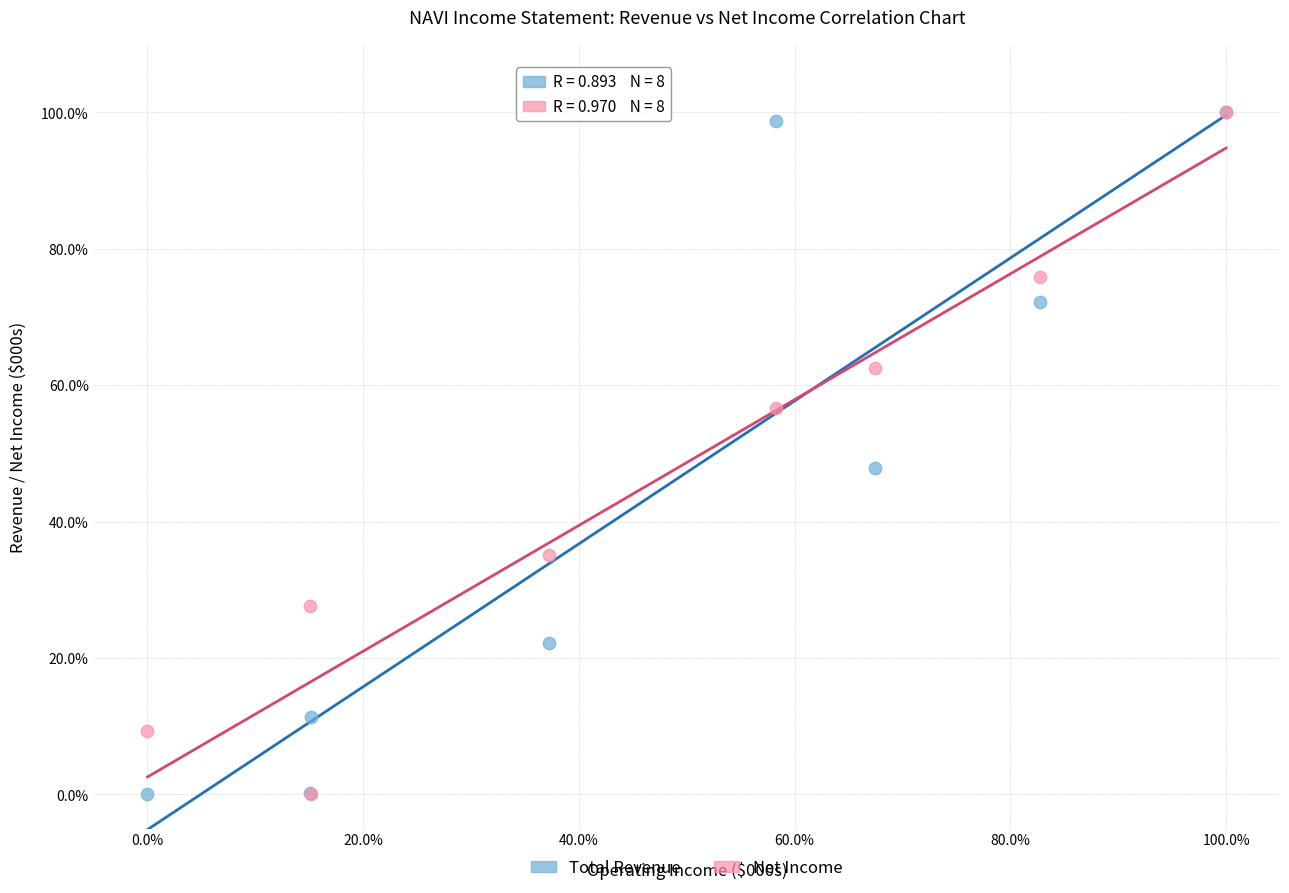

Across all series, what Y value is closest to 50?

47.9